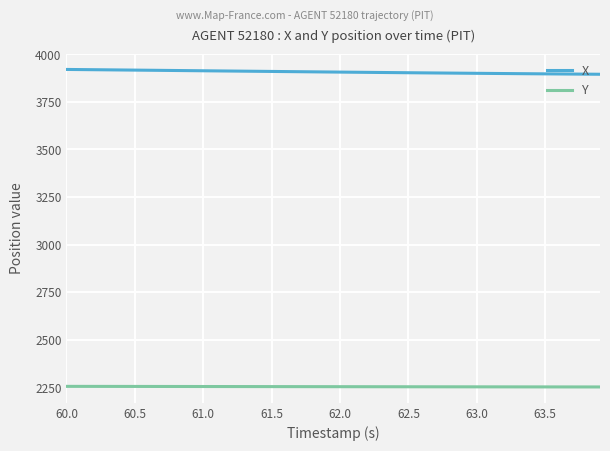

At how many categories does at least one series exceed 2966?

40